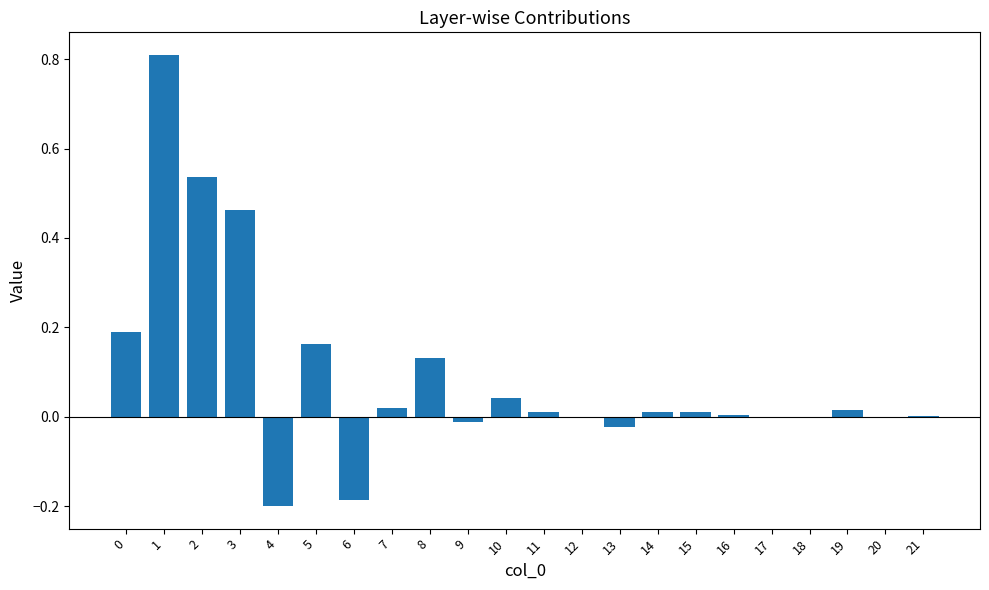

What is the sum of all values?

2.0